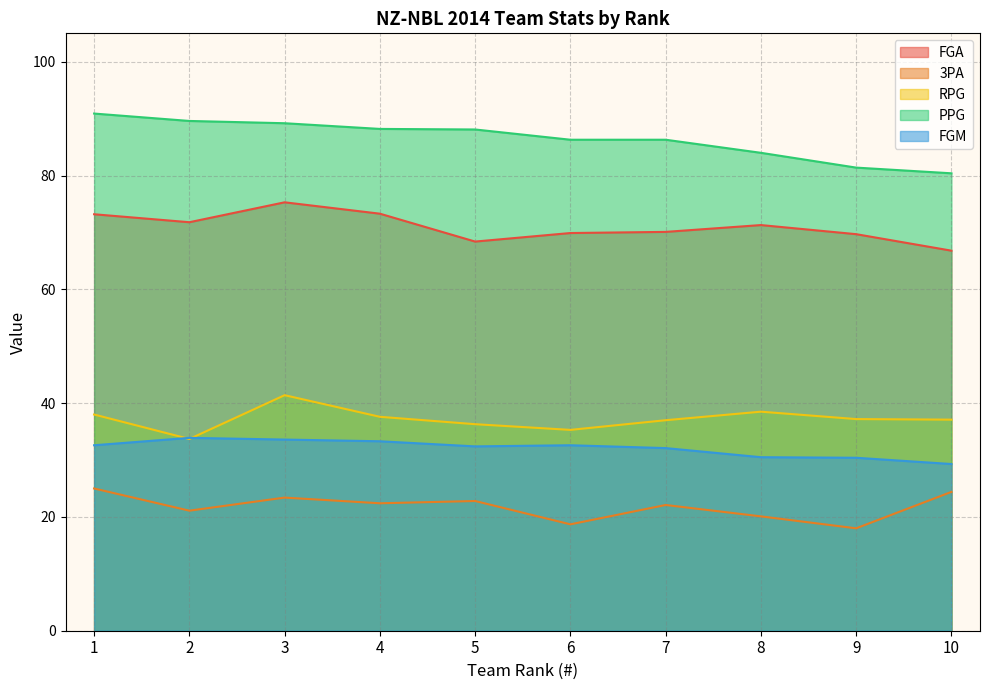

What are all the series names shown in the legend?

FGA, 3PA, RPG, PPG, FGM